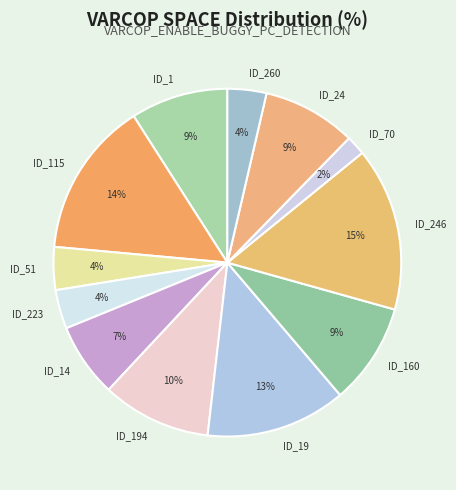

Is the sum of ID_70 and ID_115 greater than half?

No